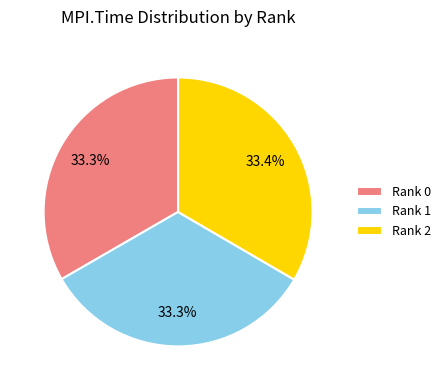

How many slices are in this pie chart?

3